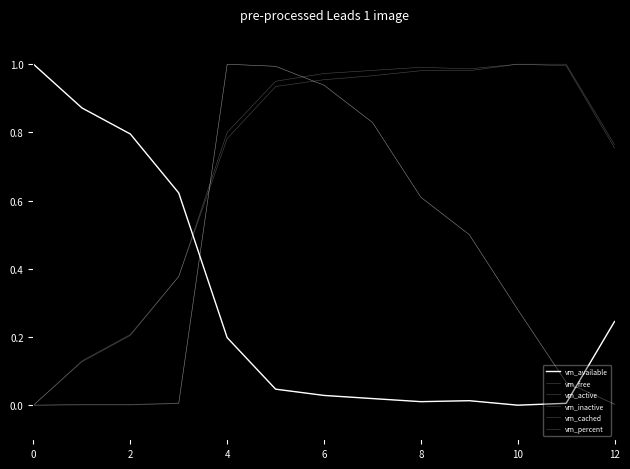

Is this an area chart (filled region under the line)?

No